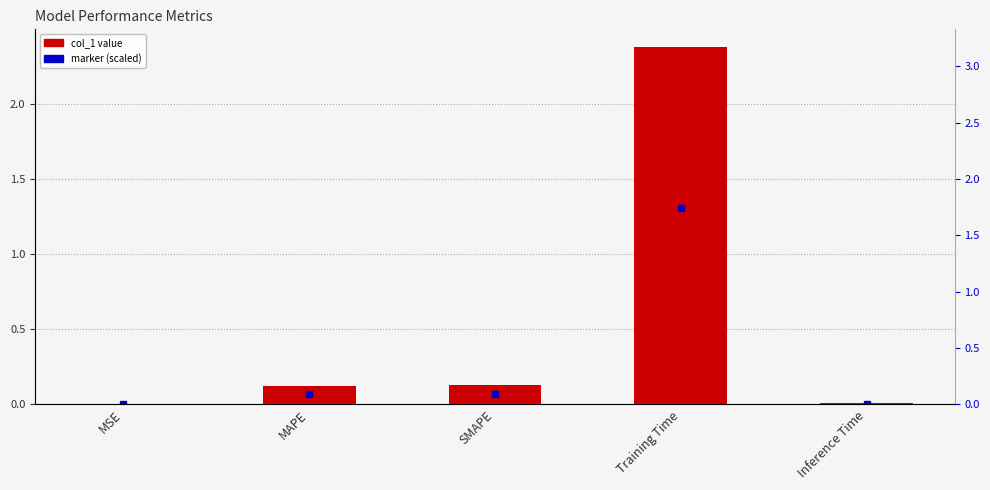

Is it true that the value at MAPE is 0.0?

False